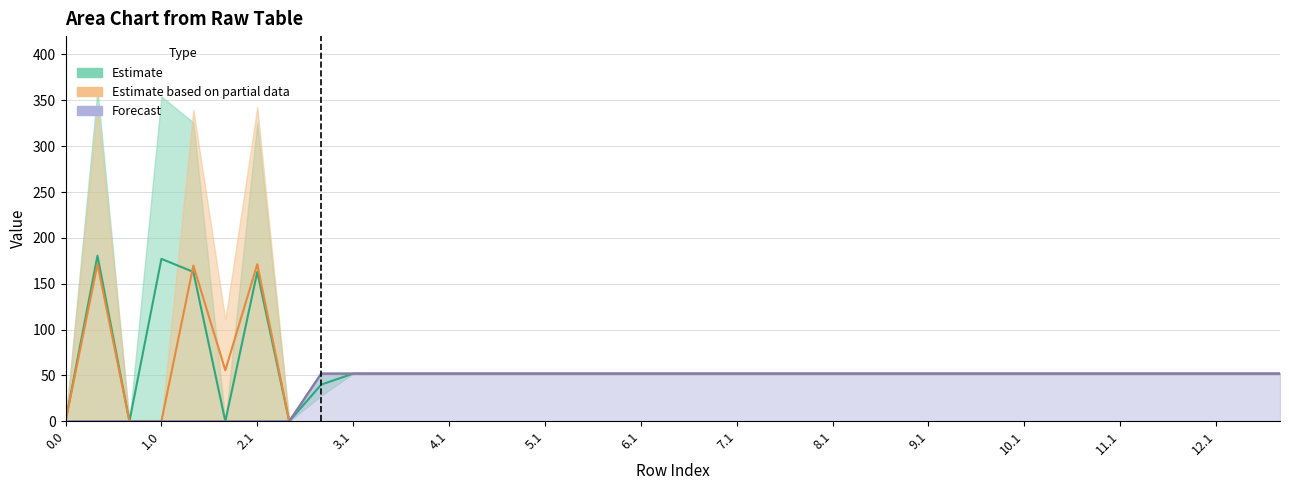

Is the value of Estimate at 30 greater than the value of Estimate based on partial data at 11.1?

No